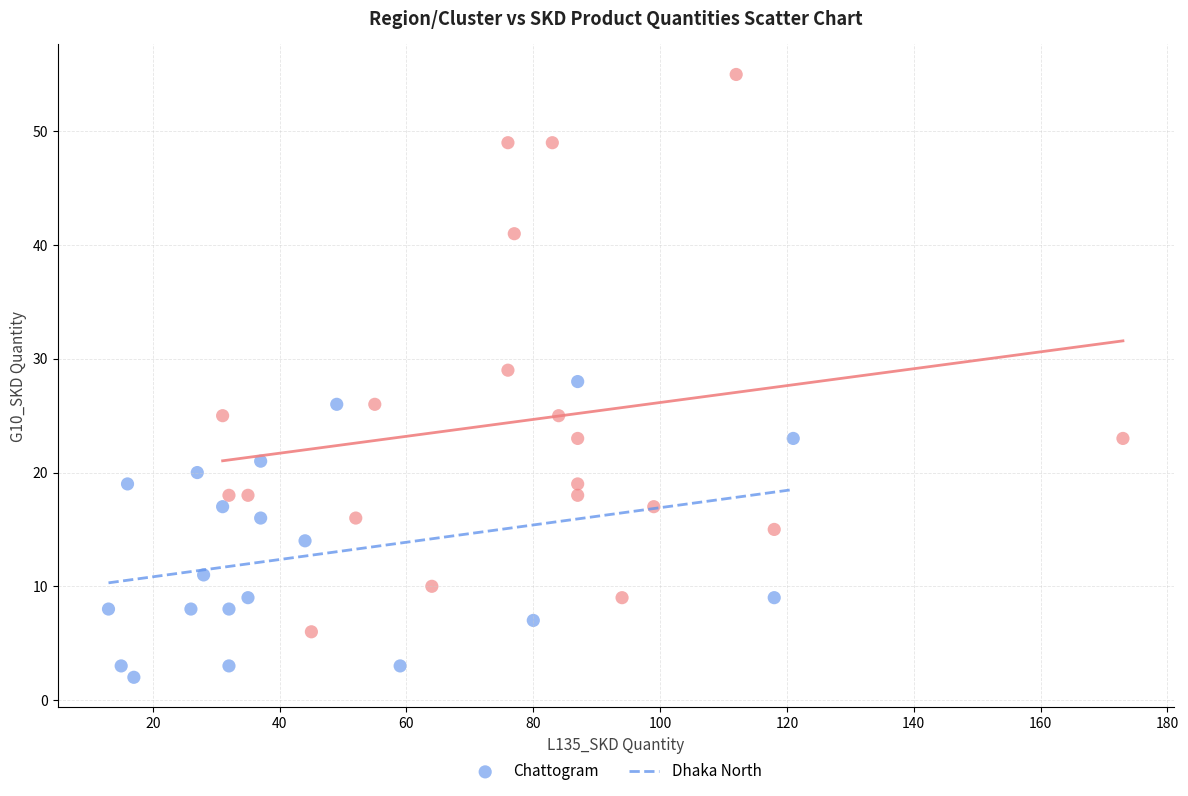

Which series reaches the minimum Y coordinate?

Chattogram